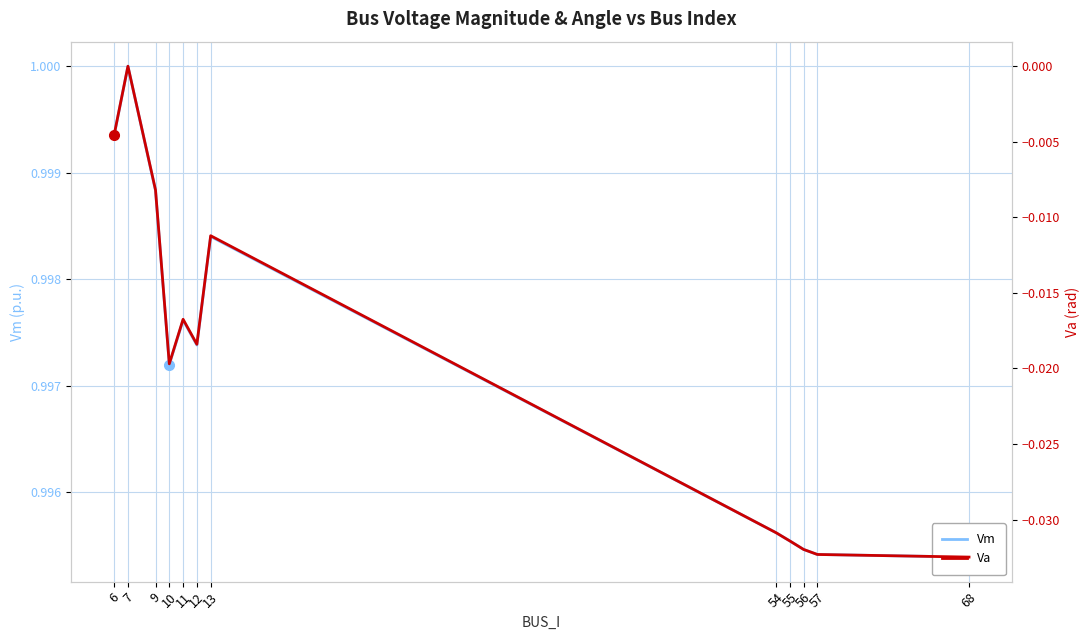

Does the chart have visible grid lines?

Yes